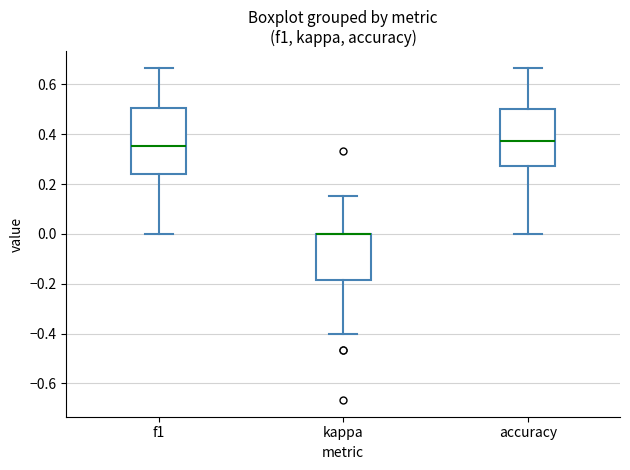

Where does the lower whisker of the box for accuracy end on the y-axis? The values are not printed on the chart, so give them approximately, as read against the axis.

0.00